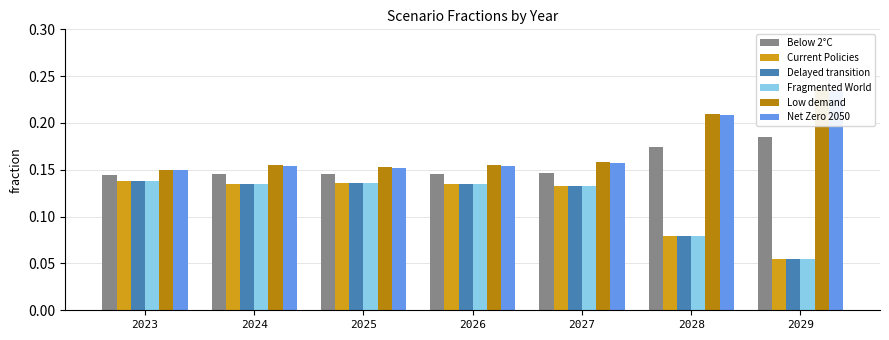

The Current Policies series shows 0.1 at 2027. True or false?

True